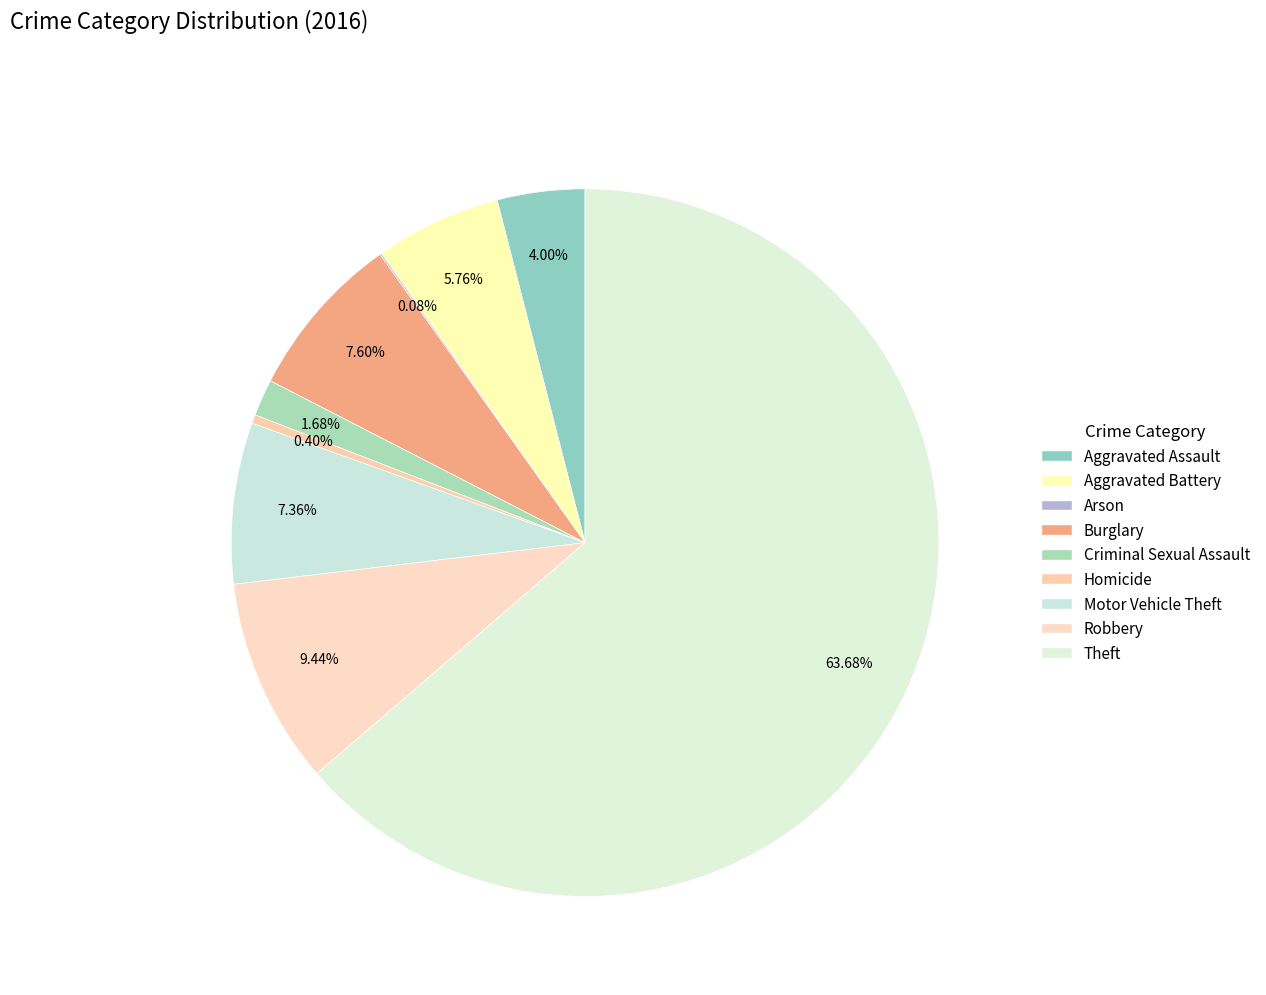

Is it true that Robbery is 17% of the pie?

False